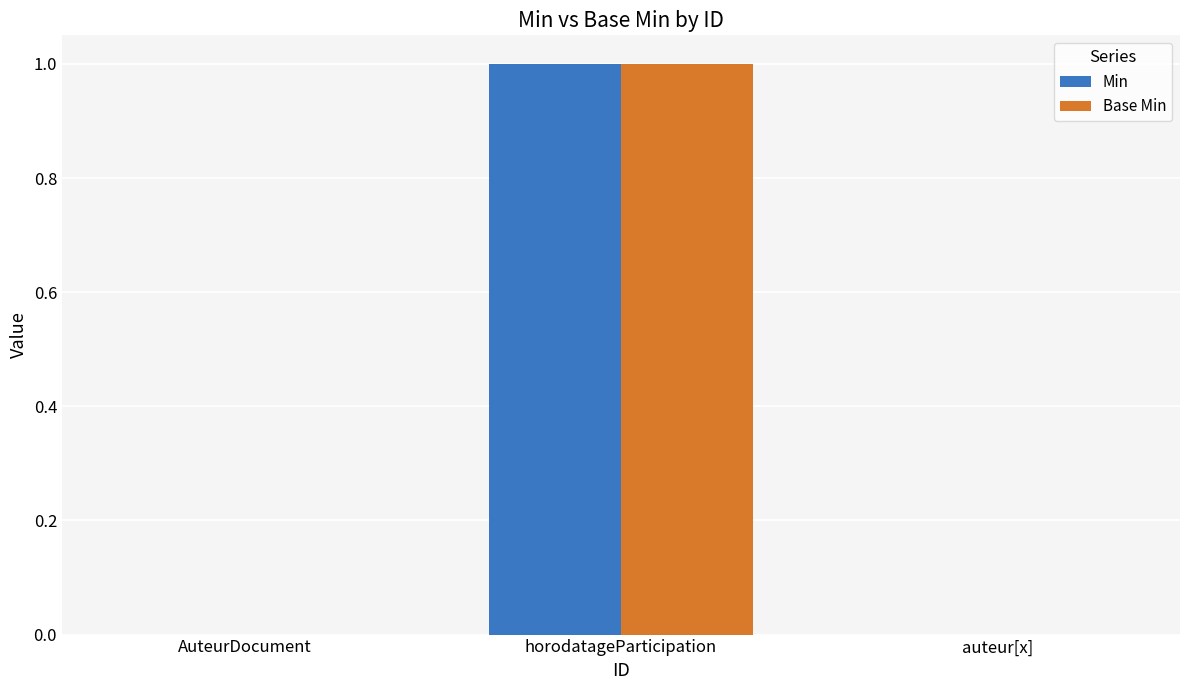

The Base Min series shows 0 at AuteurDocument. True or false?

True